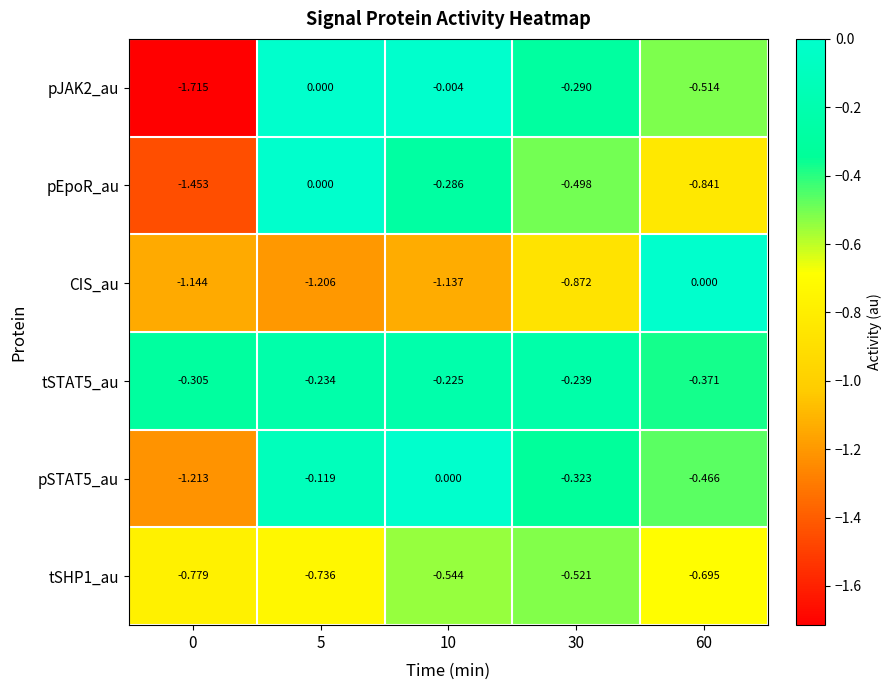

How many categories are shown in the chart?

5